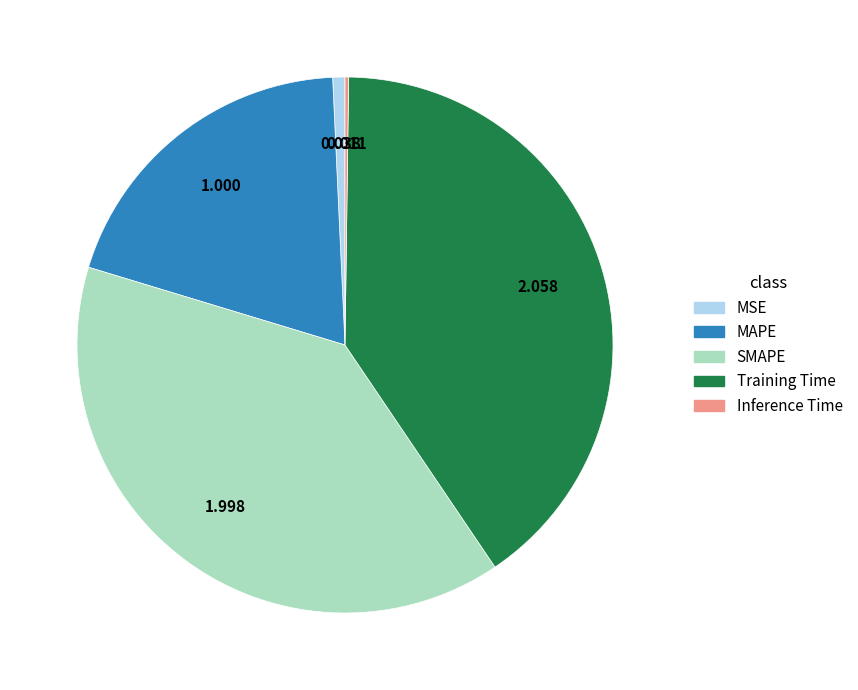

Is there a majority slice in this chart?

No